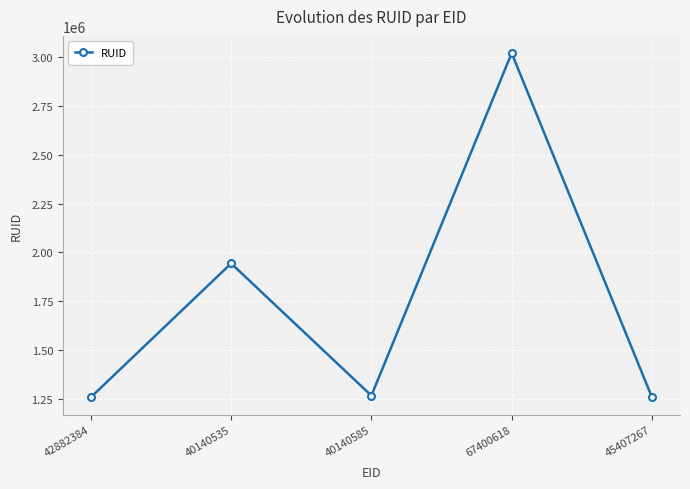

Is this an area chart (filled region under the line)?

No